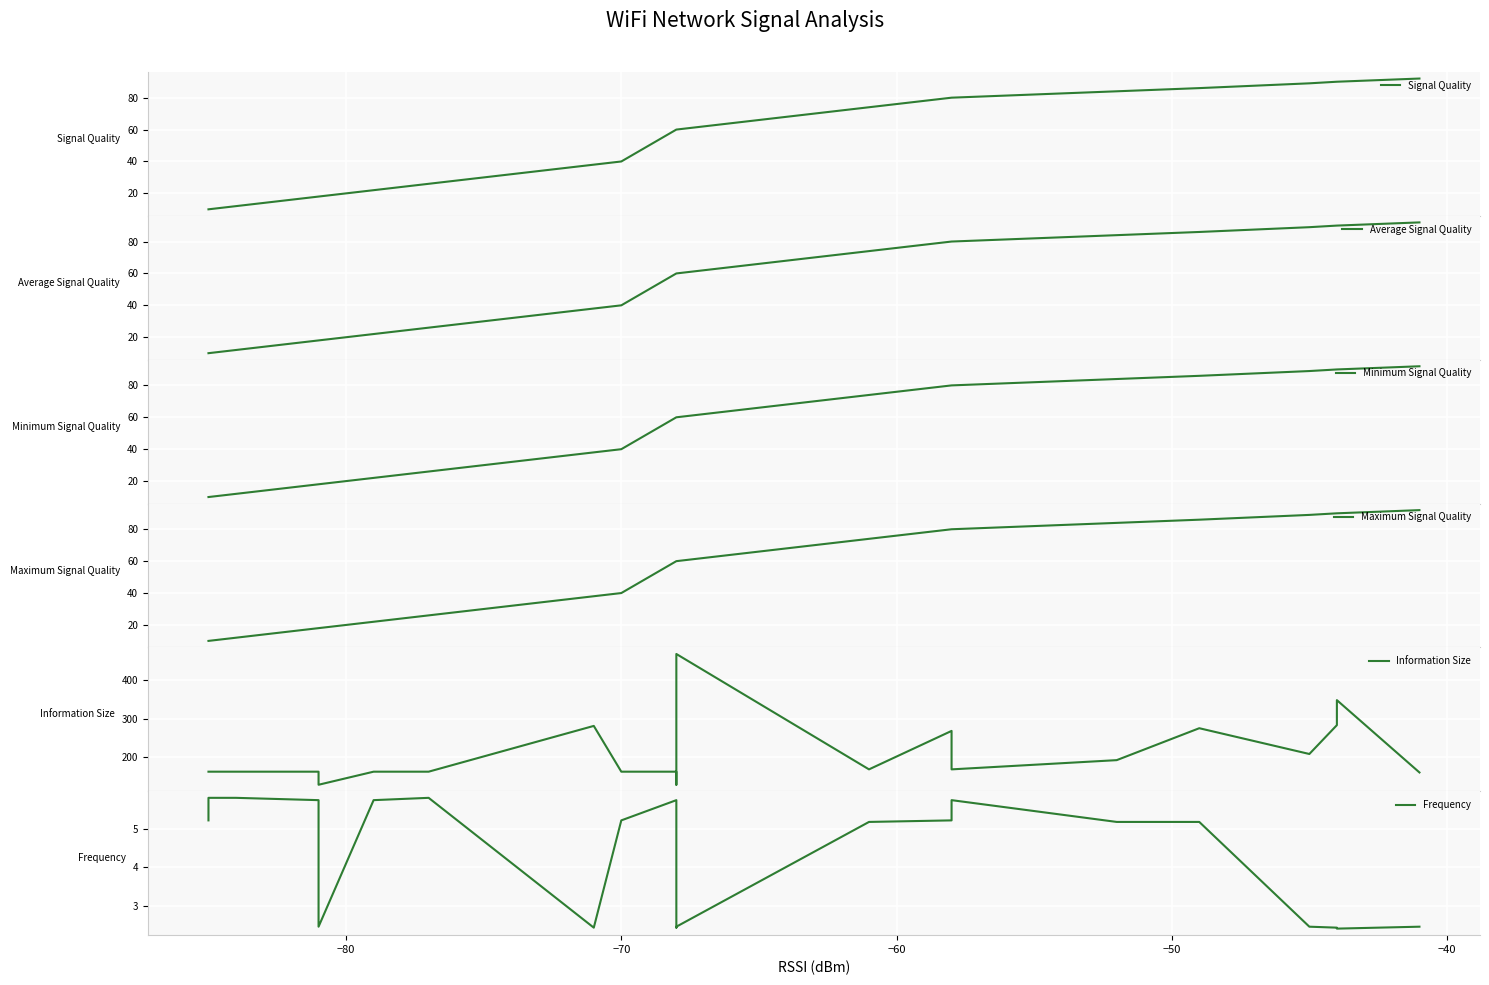

The value of Maximum Signal Quality at 17 is 9.1. True or false?

False